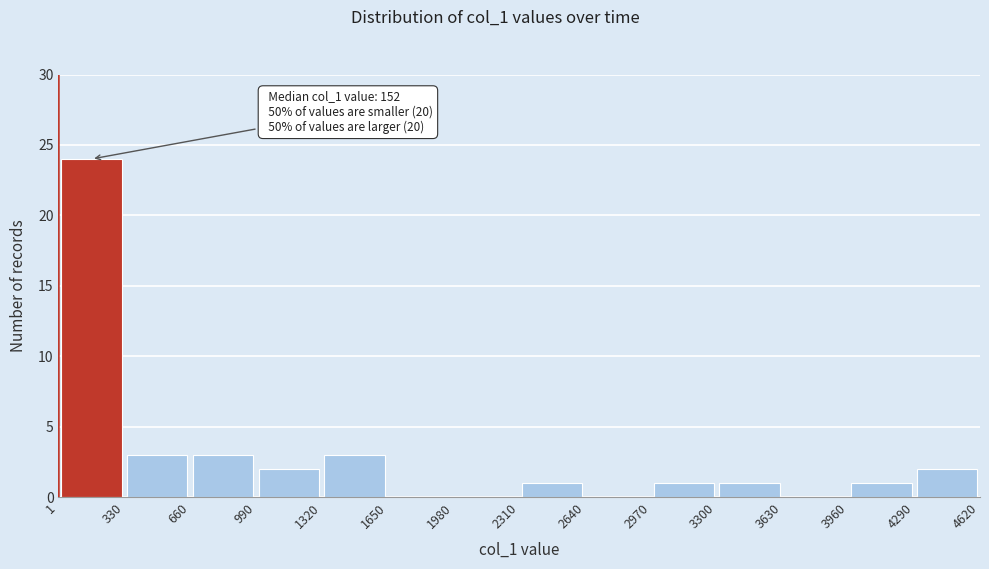

Which range on the x-axis has the tallest bar?

1 to 330